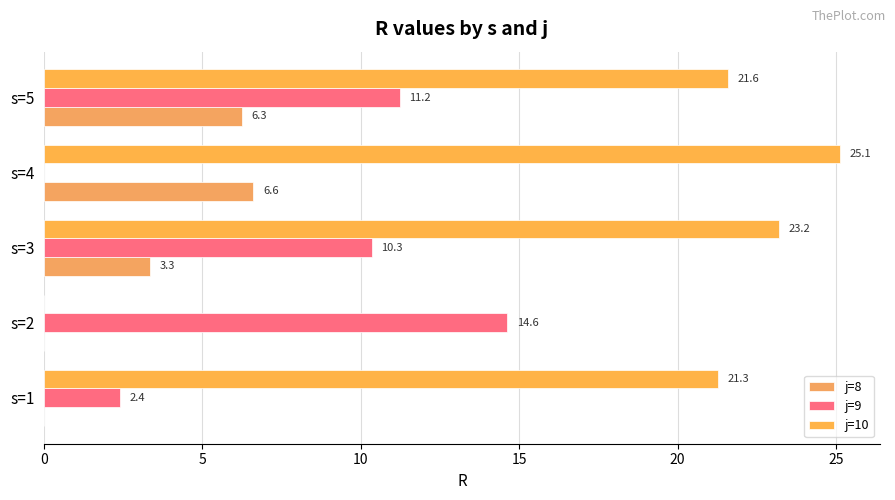

Which category has the highest value in the j=9 series?

s=2